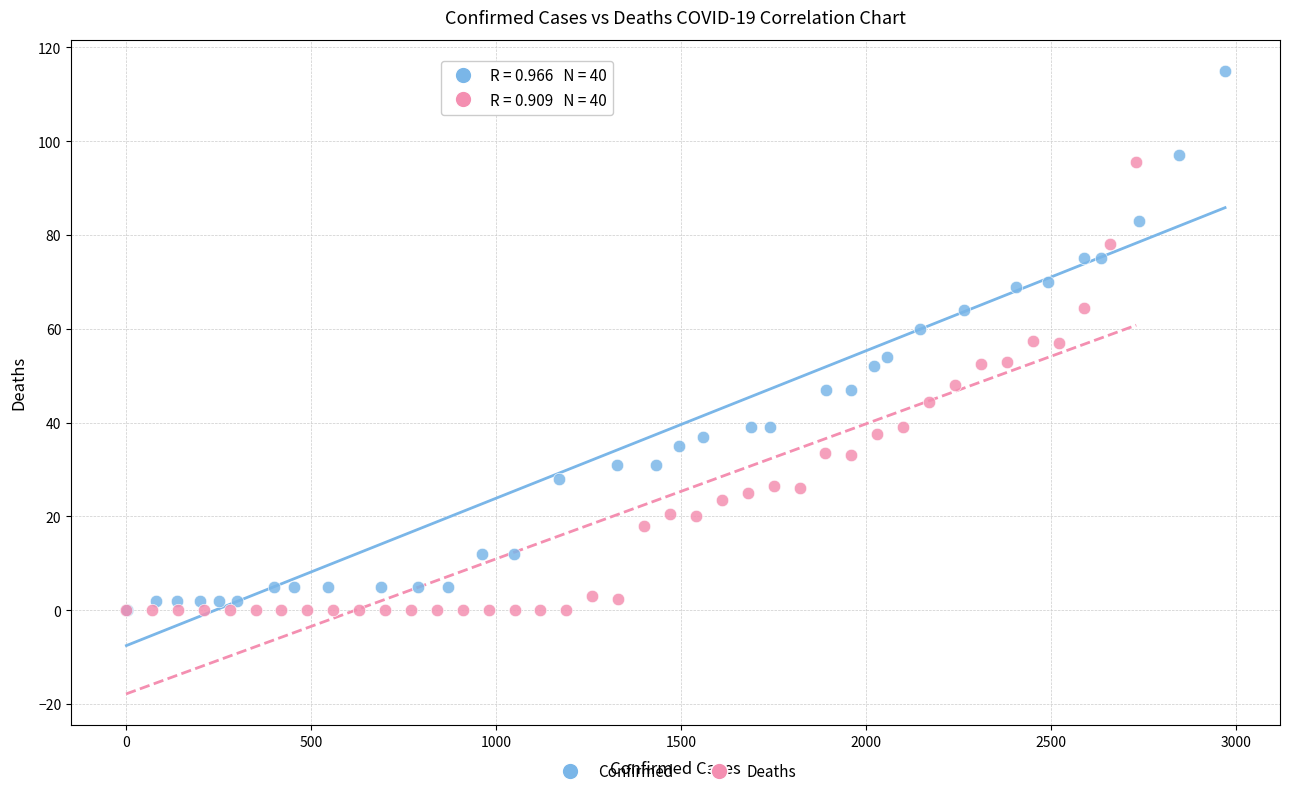

Which series has the largest Y range (max minus min)?

Confirmed